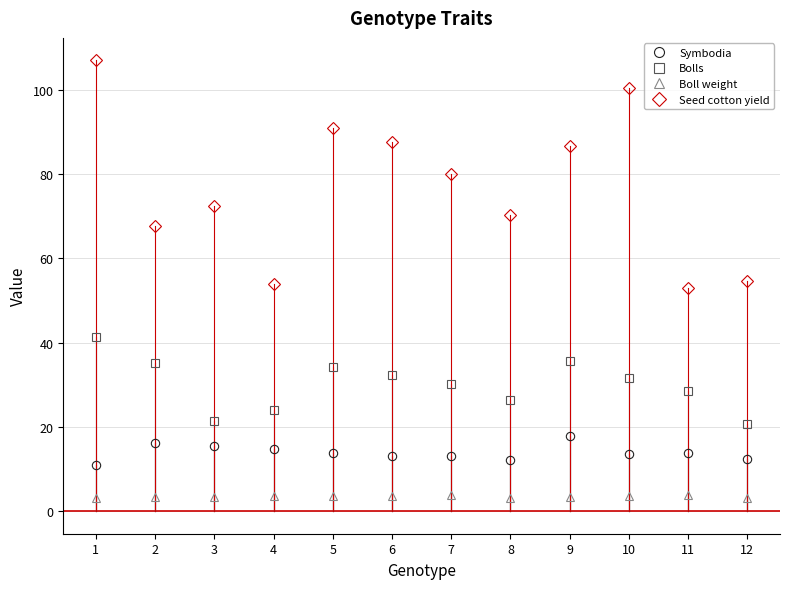

What are all the series names shown in the legend?

Symbodia, Bolls, Boll weight, Seed cotton yield